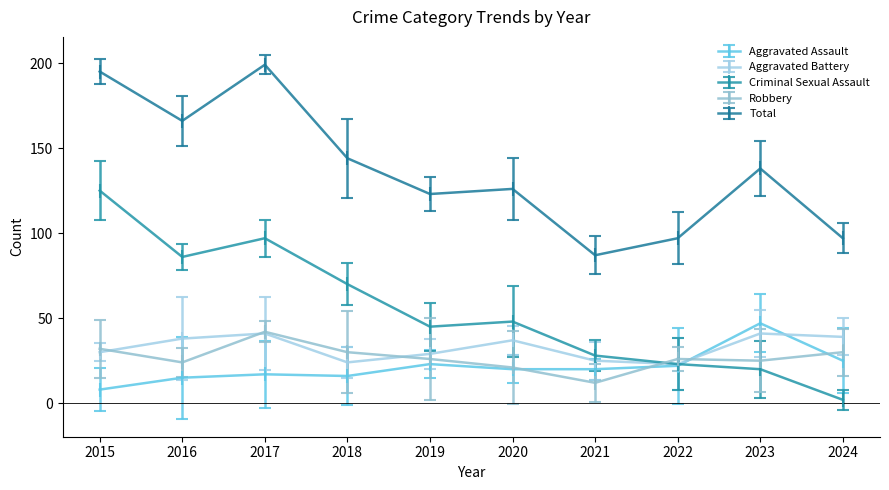

How many values in the Total series are below 138?

5